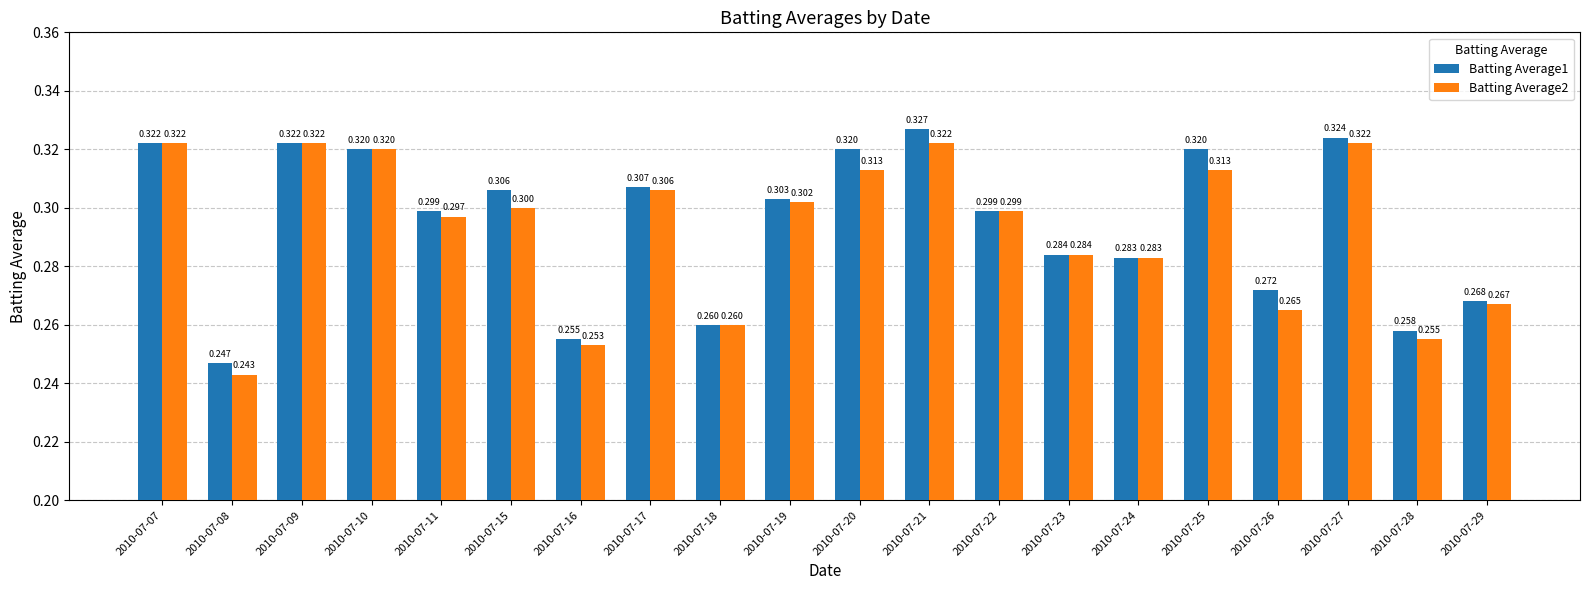

List the series in order of their peak value, lowest first.

Batting Average2, Batting Average1